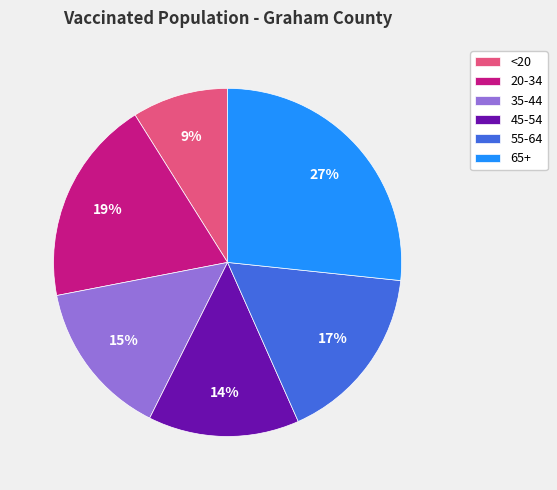

Which has a higher value, <20 or 20-34?

20-34